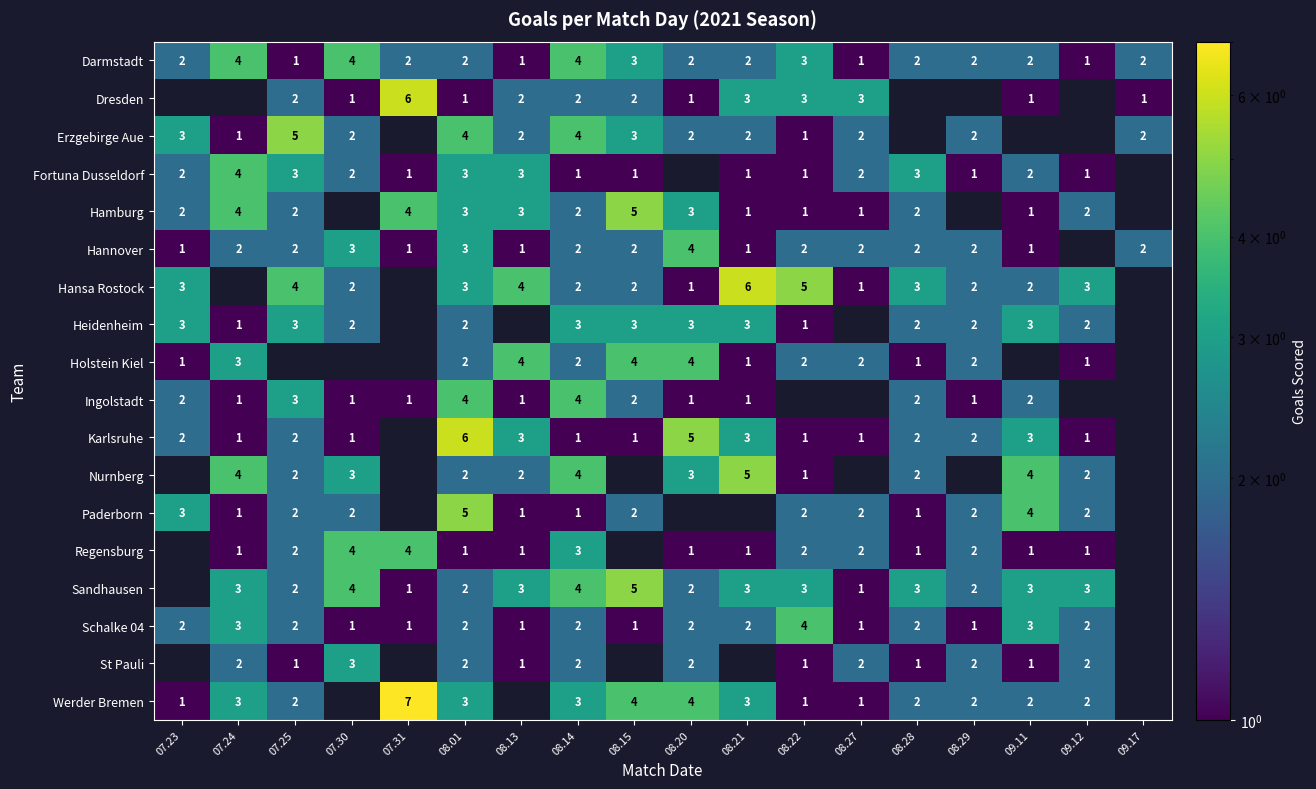

Is it true that Hansa Rostock equals 3 at 08.15?

False